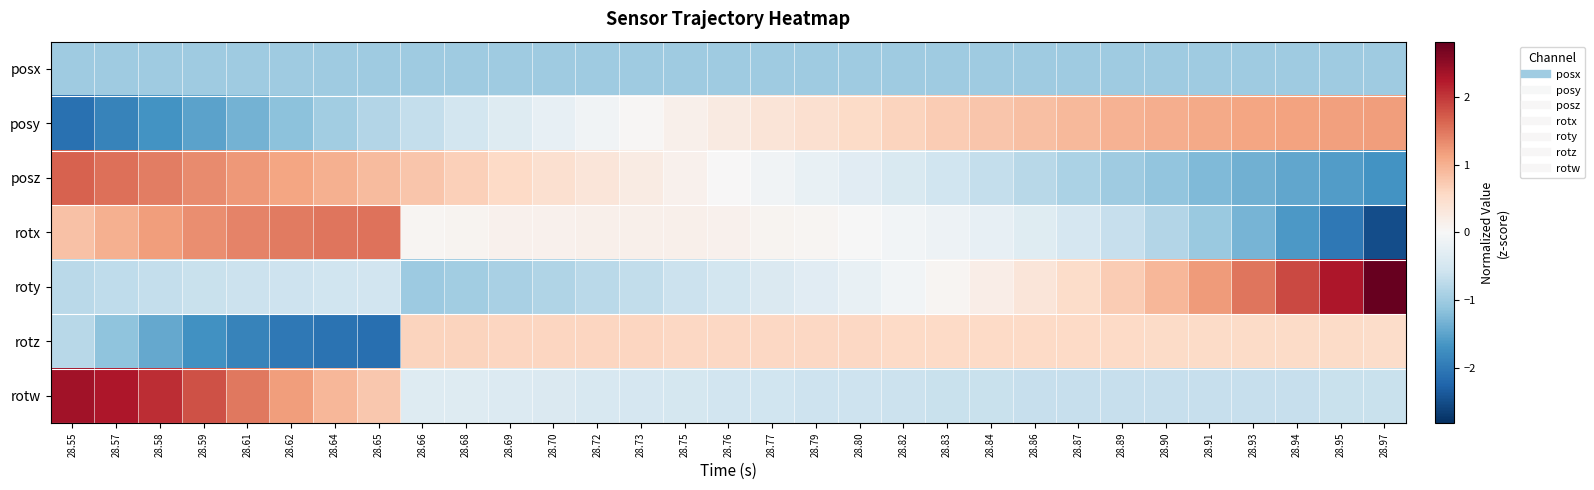

Between 28.73 and 28.82, which series saw the biggest shift?

posz